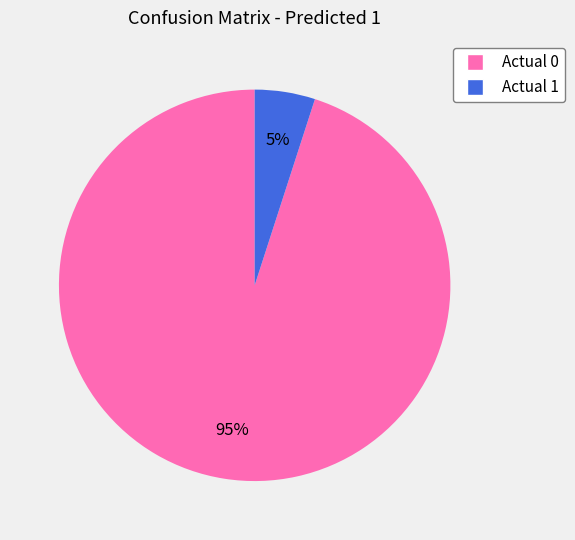

To the nearest percent, what is the difference between the largest and smallest slice percentages?

90%